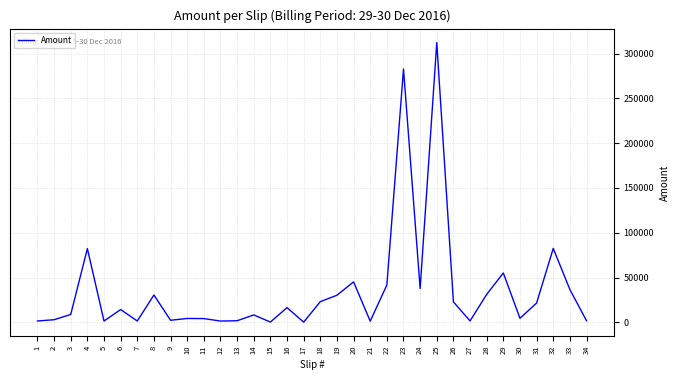

What is the change in value from 10 to 24?

+33435.0